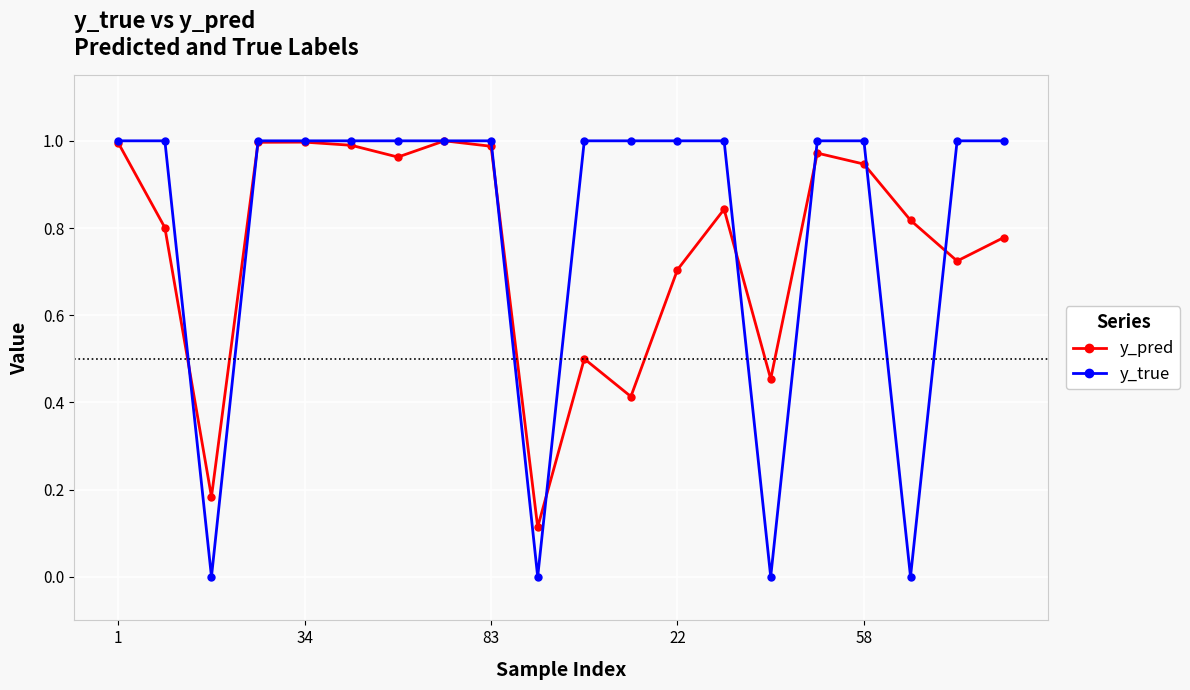

Which series has the largest range (max minus min)?

y_true